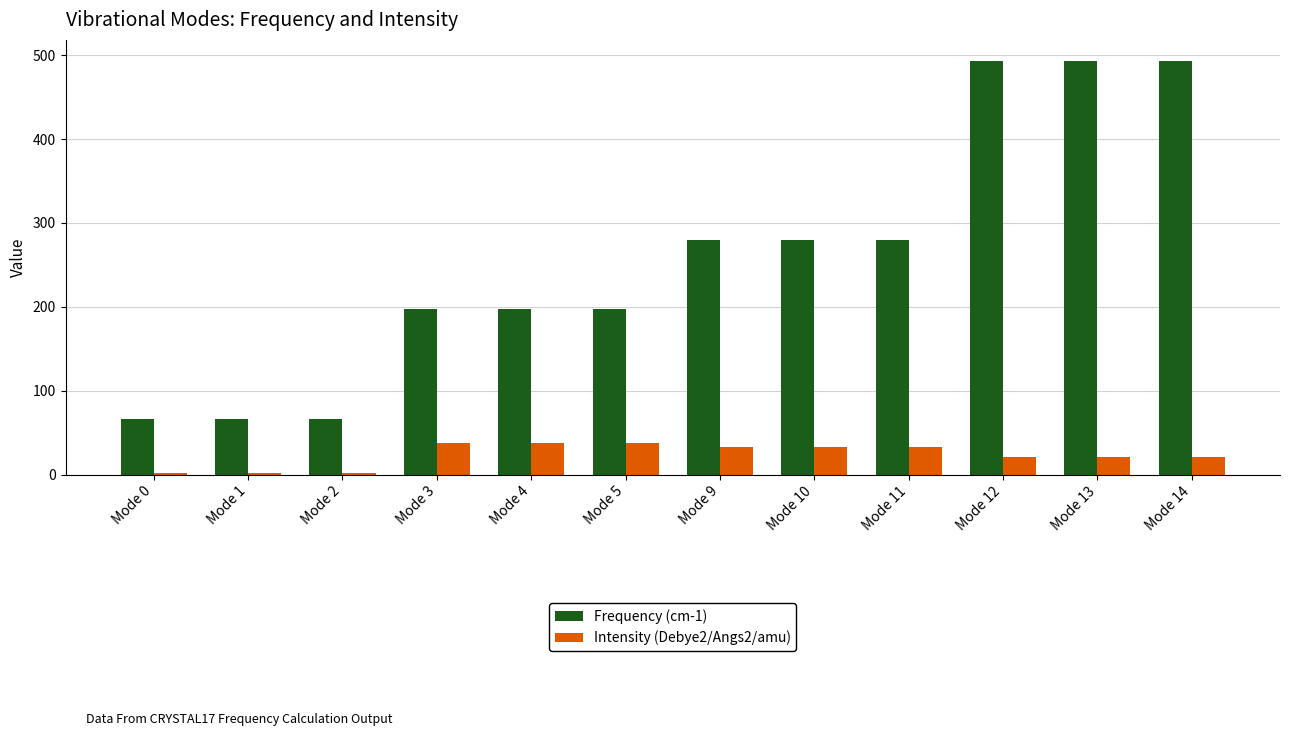

At how many categories does at least one series exceed 413?

3